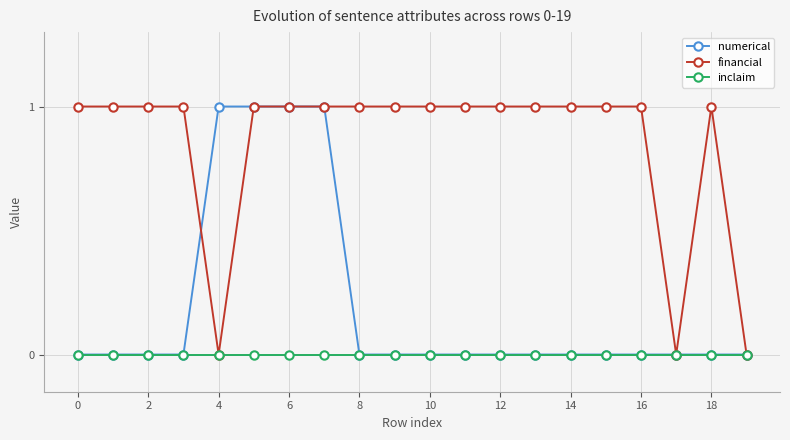

What is the average value of the financial series?

1